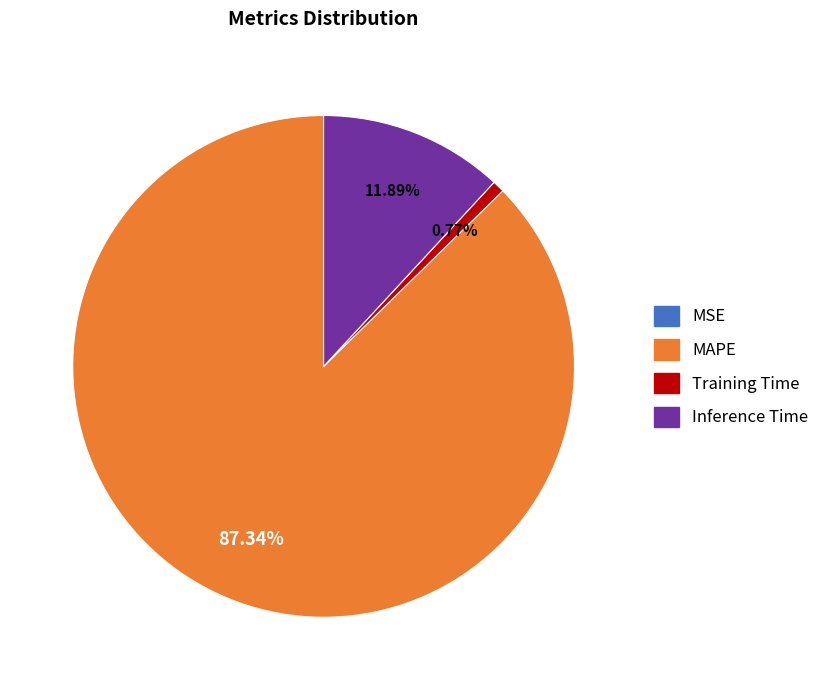

Does any single category account for the majority?

Yes